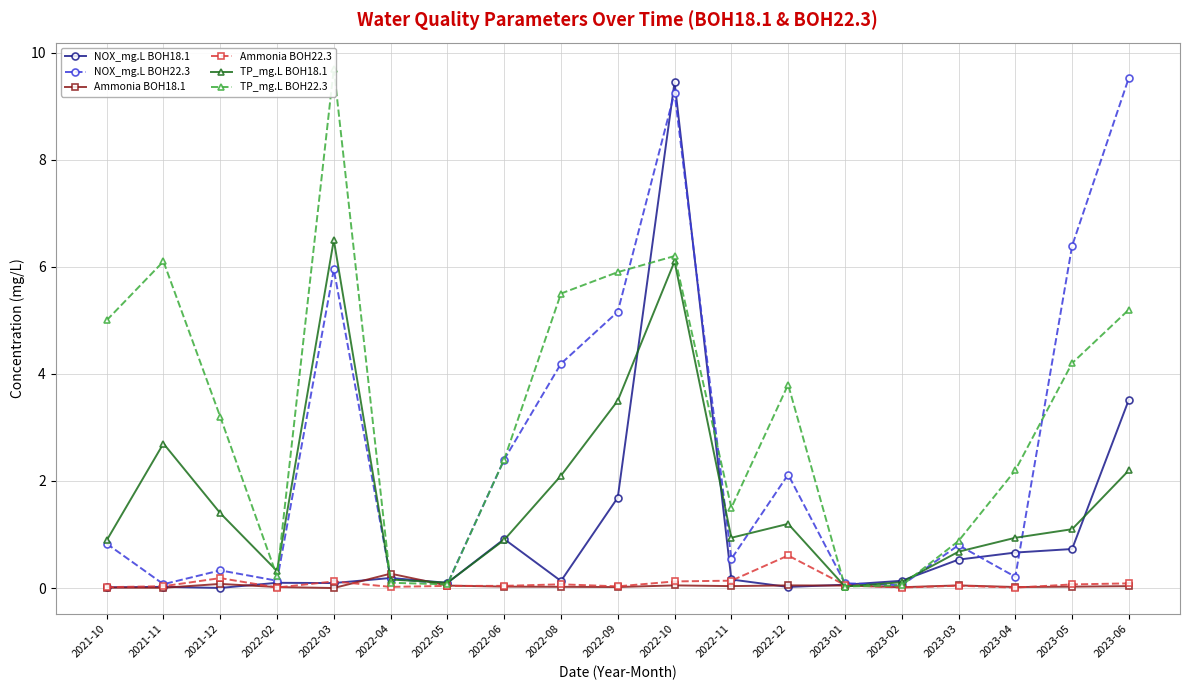

Which series changed the most between 2021-11 and 2022-12?

TP_mg.L BOH22.3